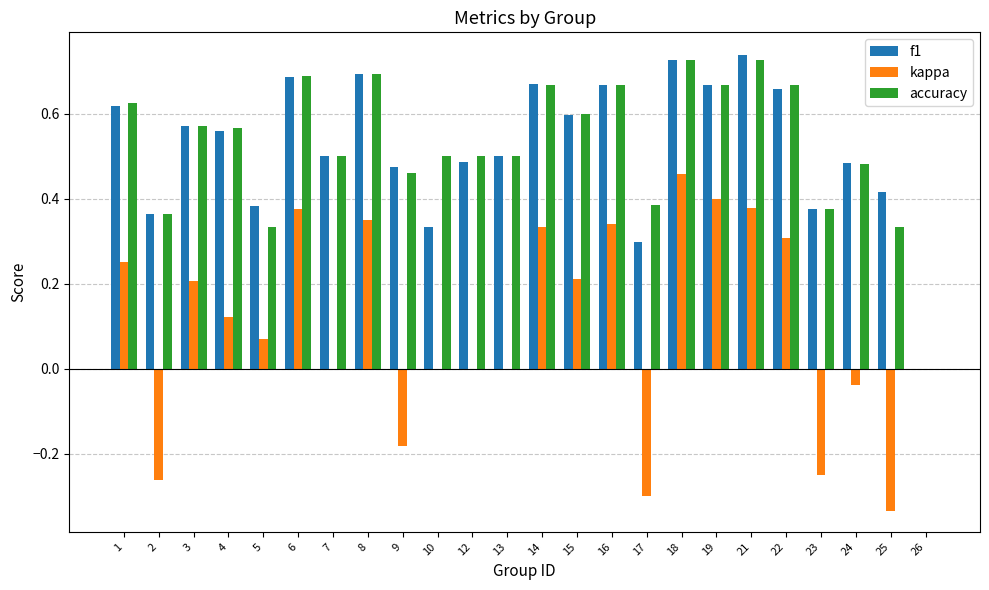

What is the sum of all kappa values?

2.4